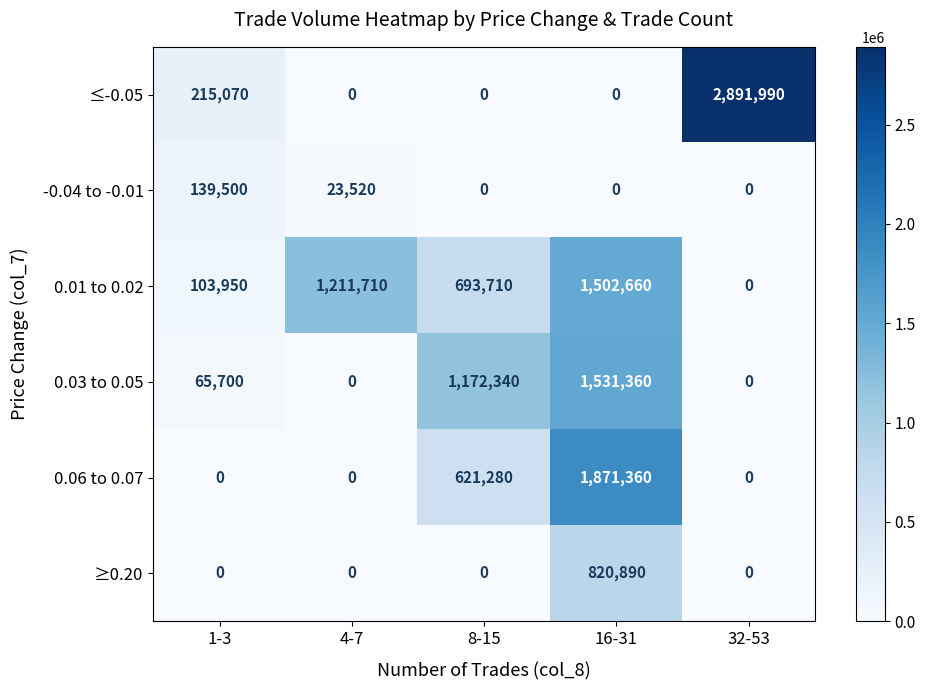

What is the difference between the 0.01 to 0.02 values at 8-15 and 4-7?

518000